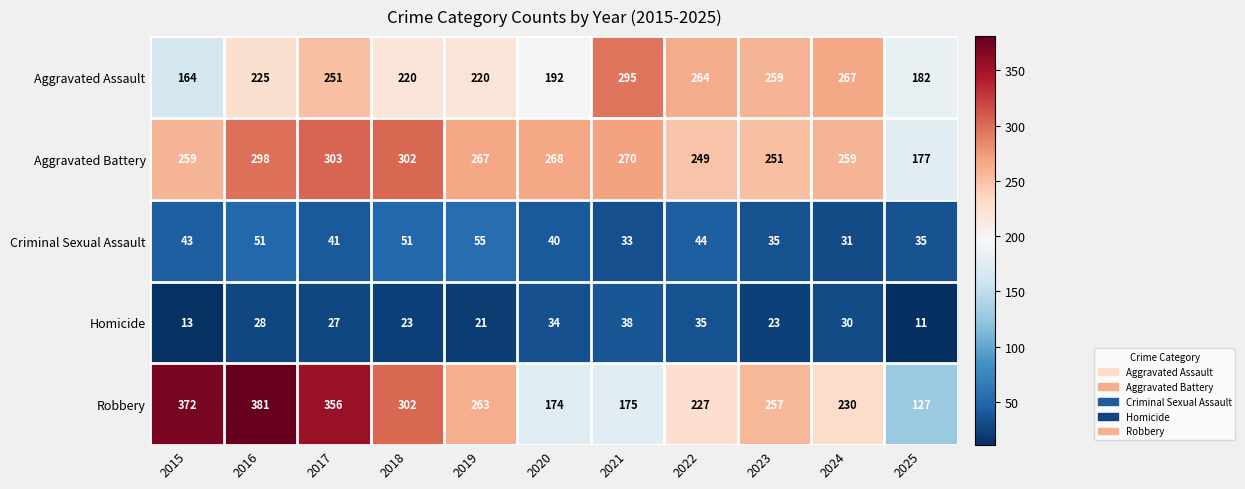

What is the greatest value displayed?

381